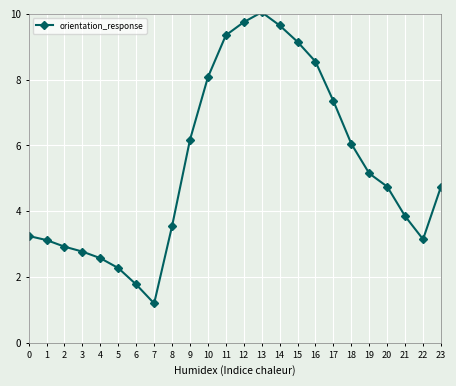

At which category does the data reach its first local valley?

7